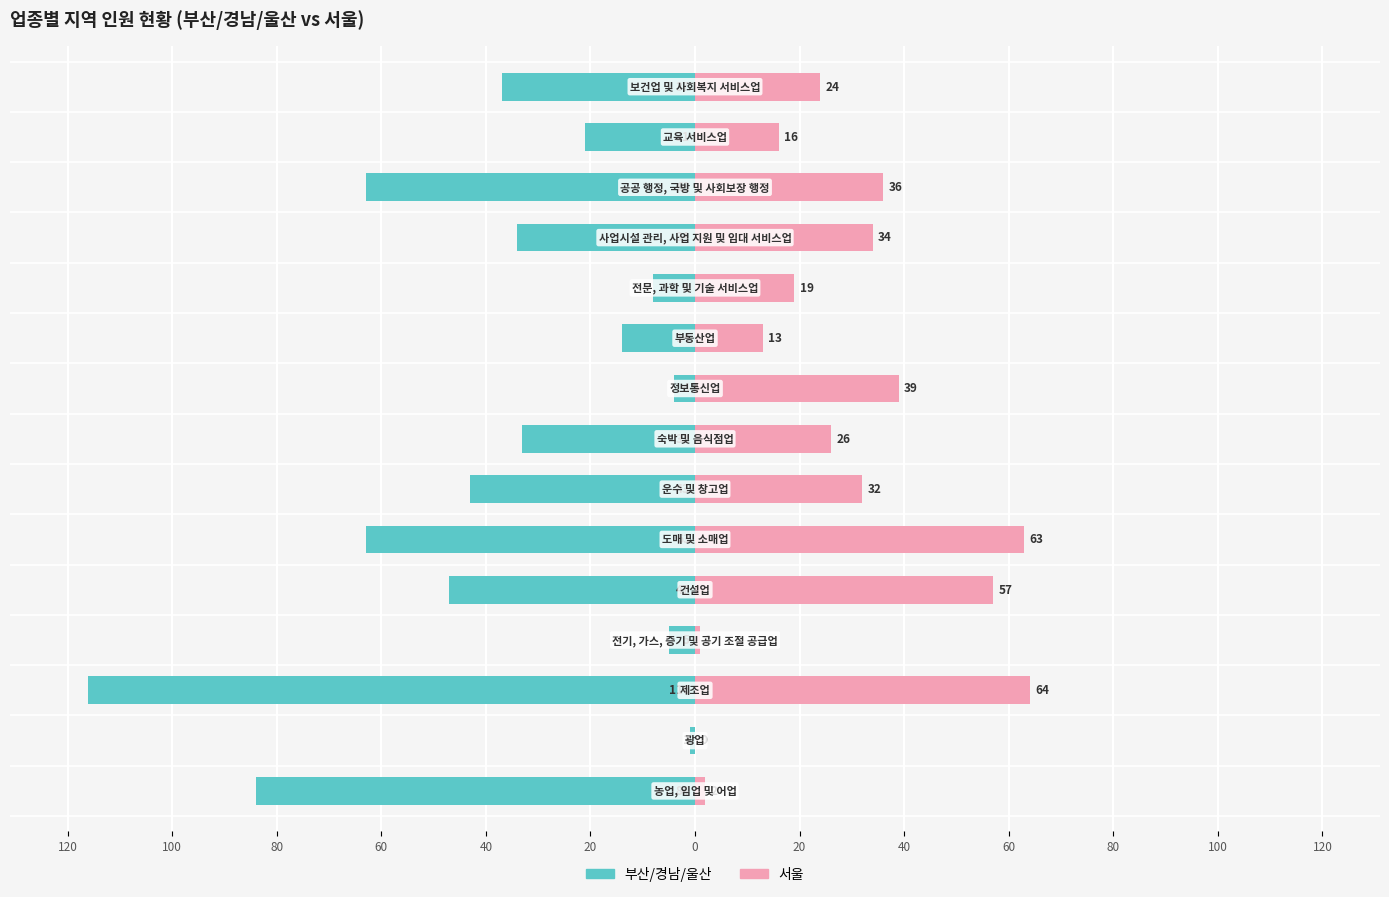

What are all the series names shown in the legend?

부산/경남/울산, 서울